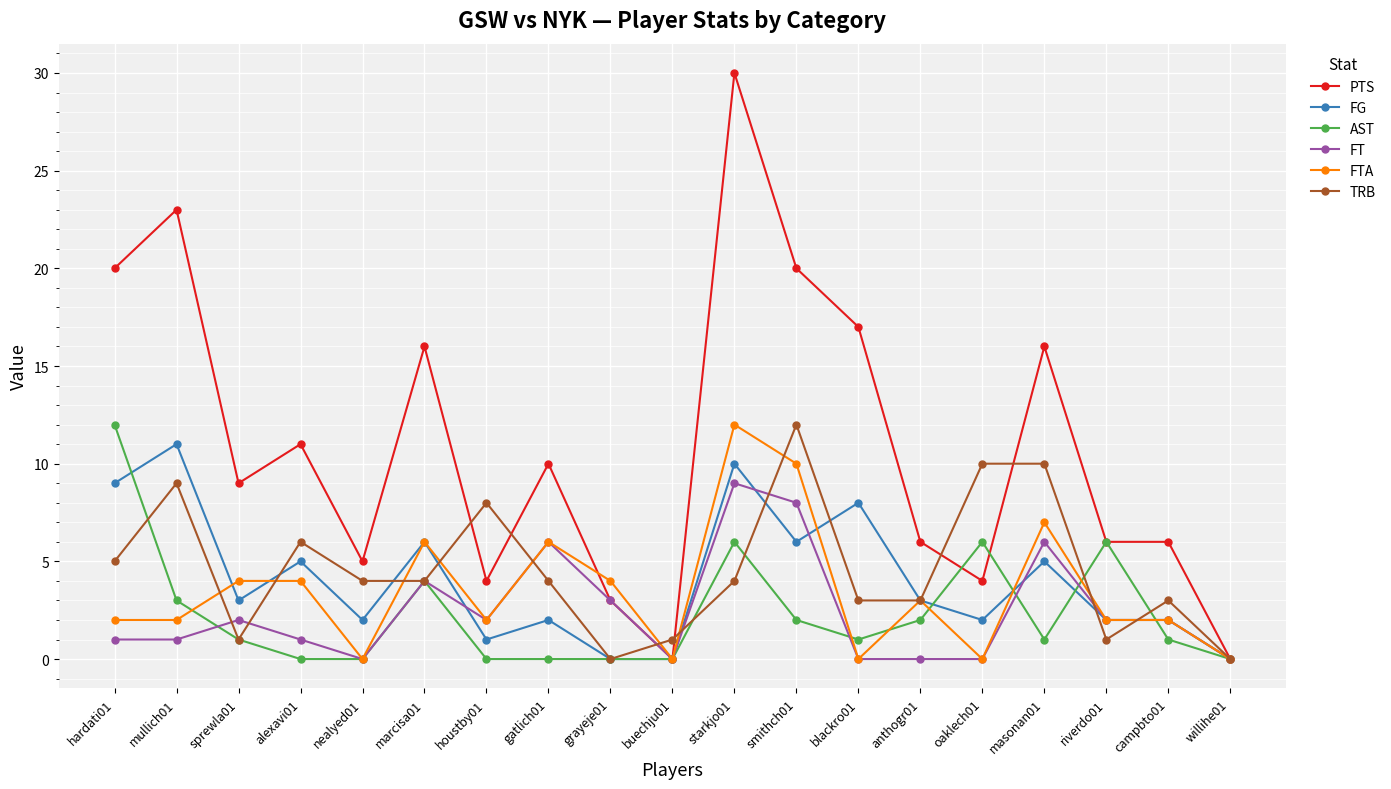

At which category does TRB reach its first local peak?

mullich01